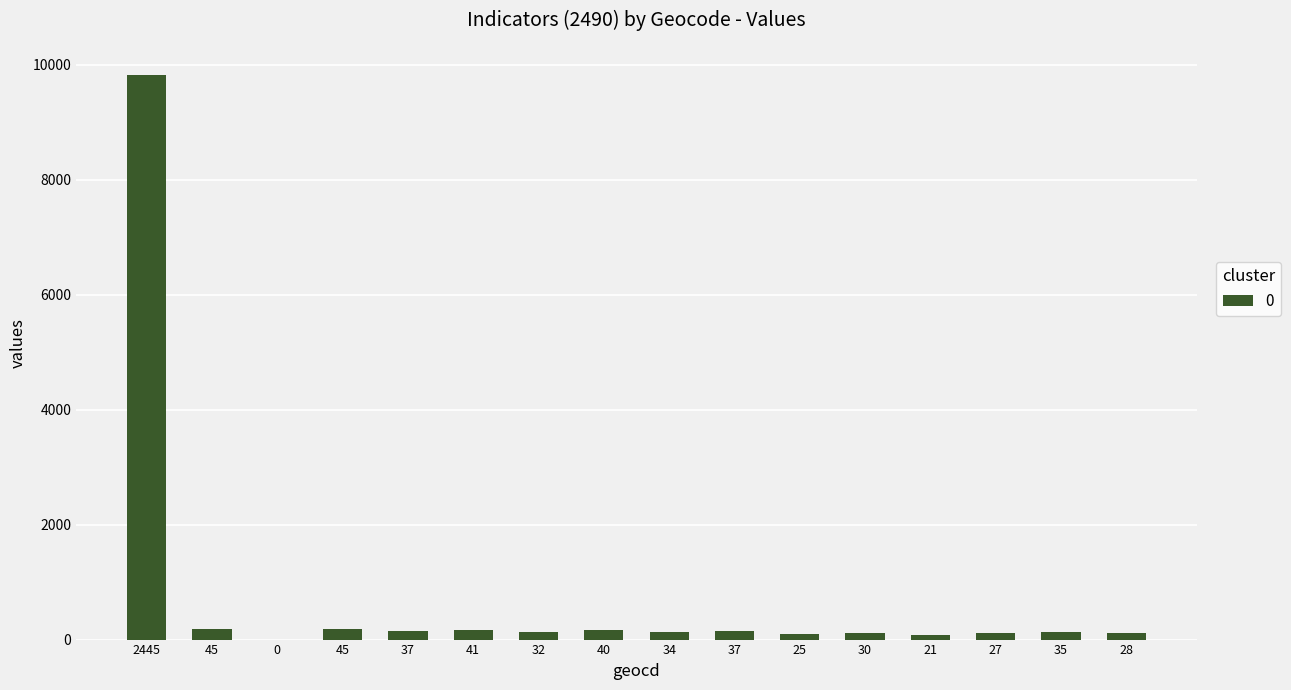

Which has a higher value, 28 or 2445?

2445